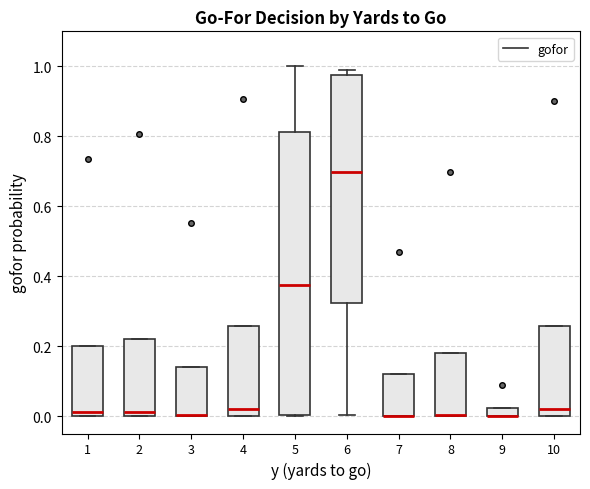

Where is the upper edge of the box at x = 1 on the y-axis? The values are not printed on the chart, so give them approximately, as read against the axis.

0.20